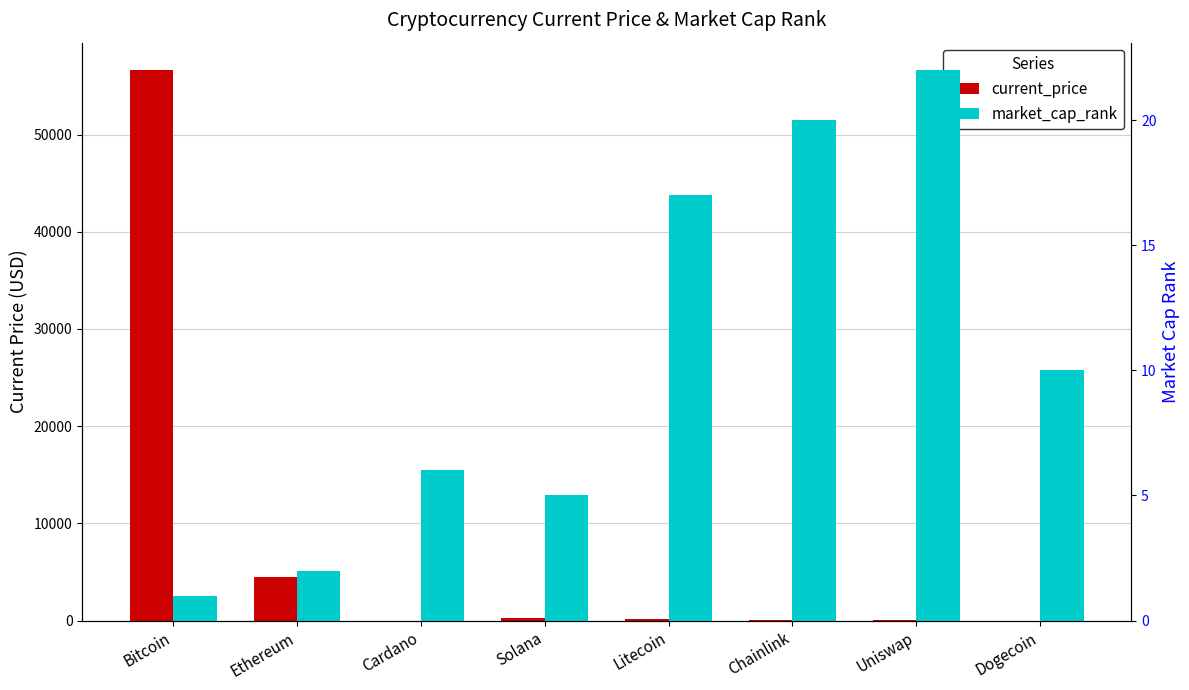

What is the average value of the market_cap_rank series?

10.4